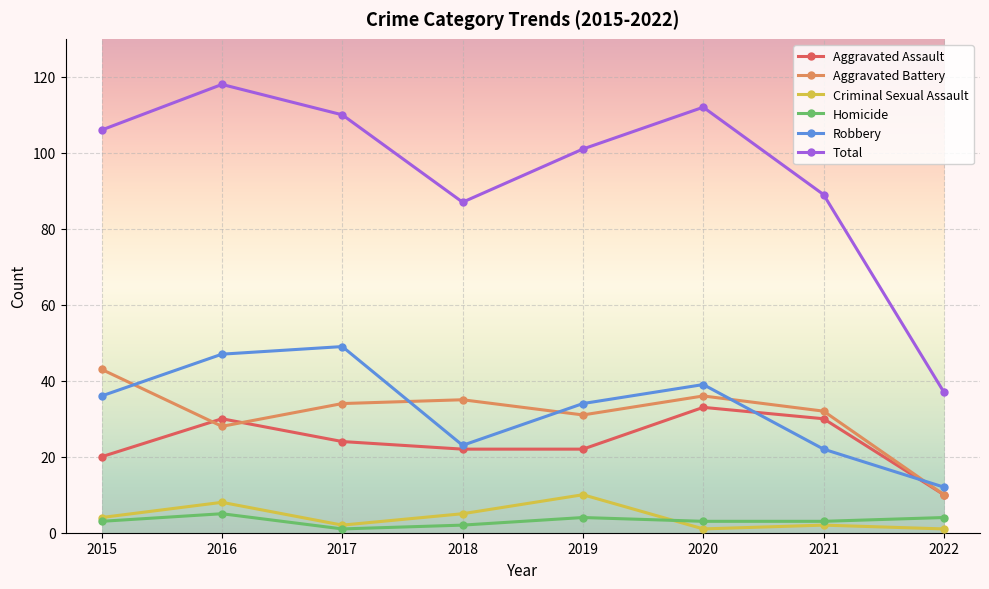

True or false: Aggravated Assault and Aggravated Battery intersect in this chart.

True